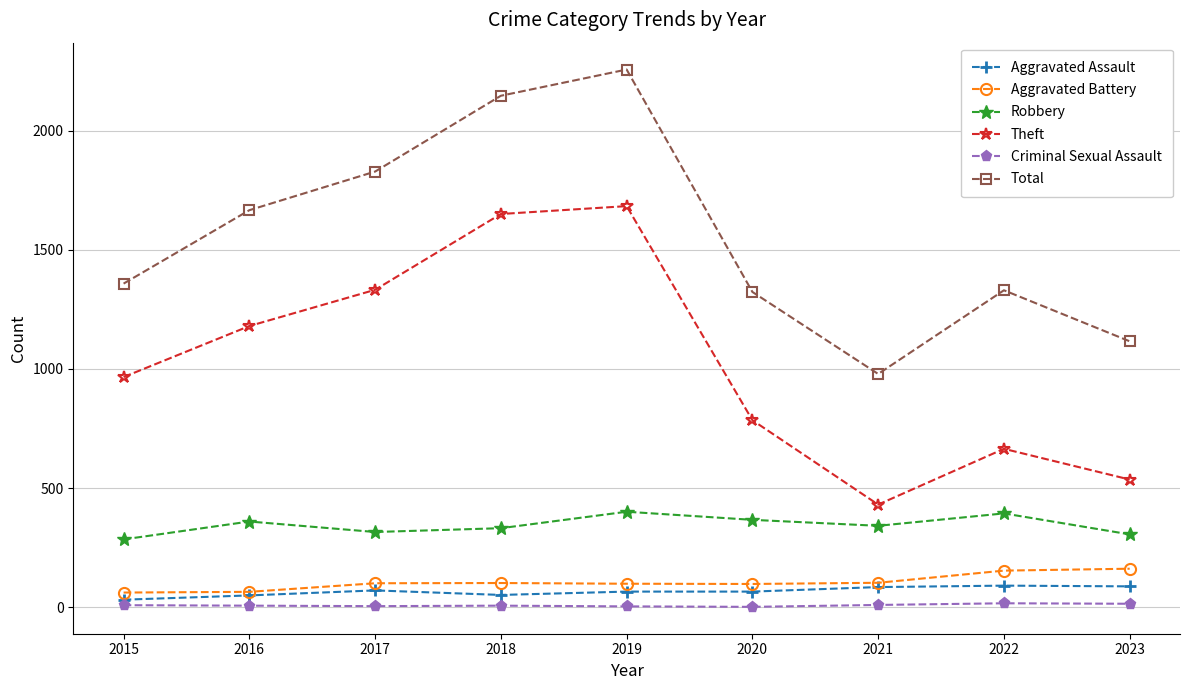

What is the maximum value for Aggravated Assault?

91